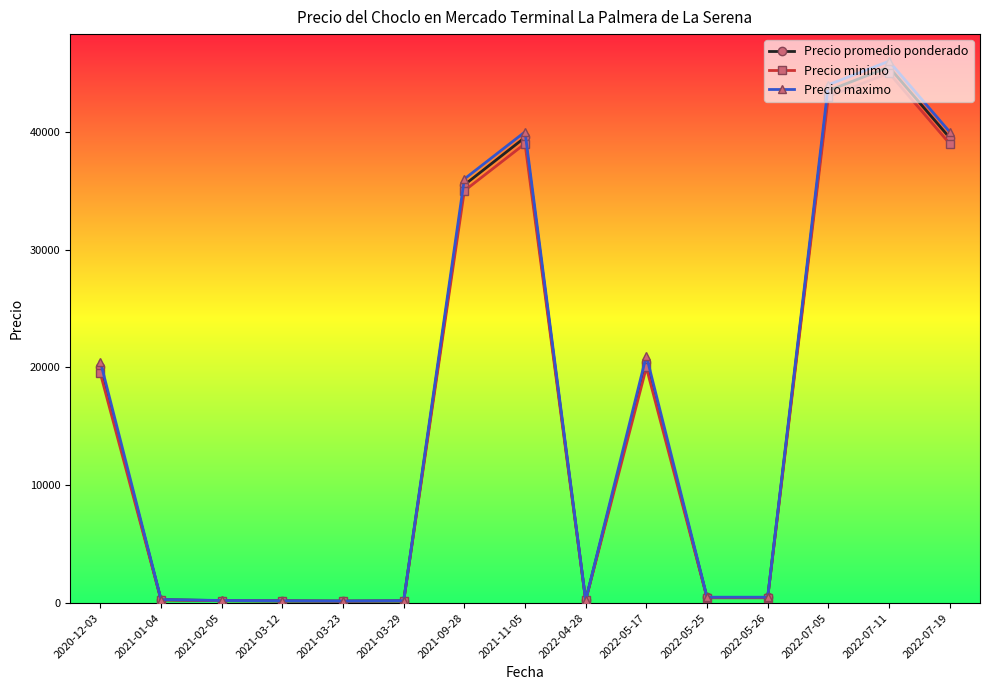

What is the difference between the highest and lowest values at 2022-05-26?

50.0